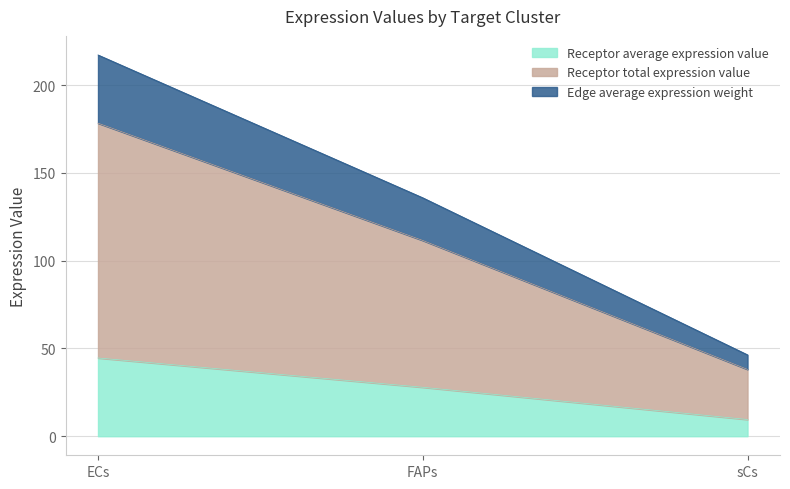

How many data points in Receptor total expression value are above 111?

2